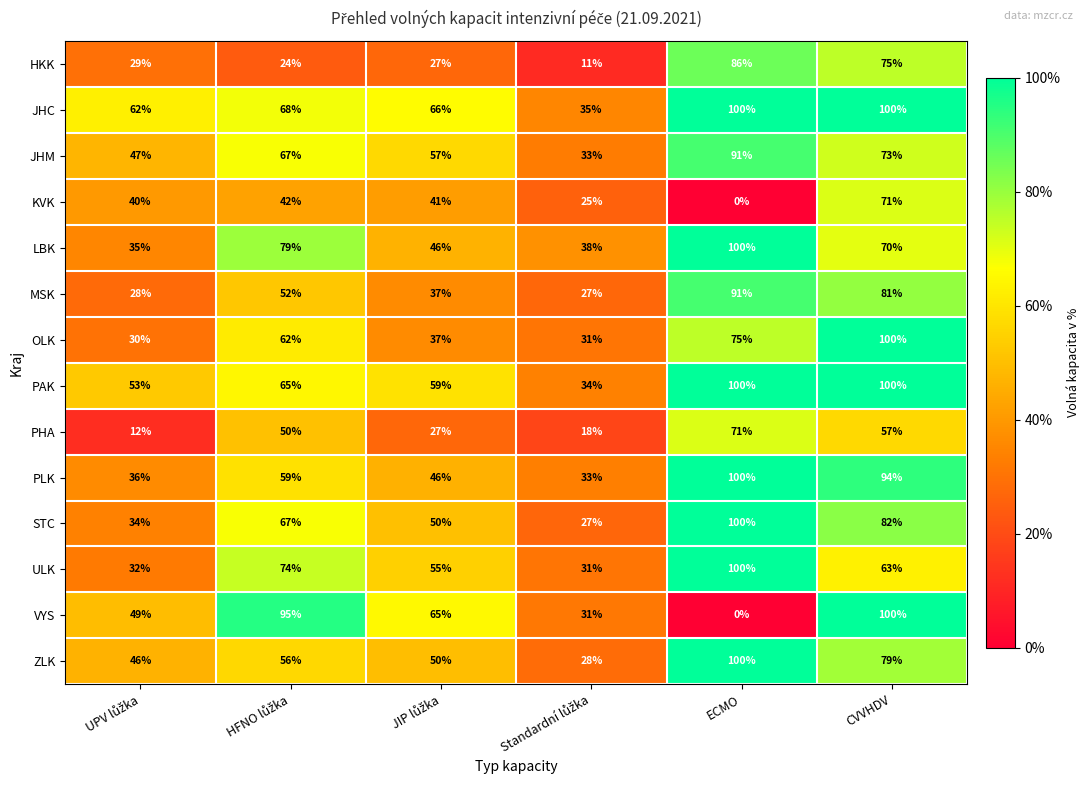

What is the difference between the maximum and minimum values in the OLK series?

70